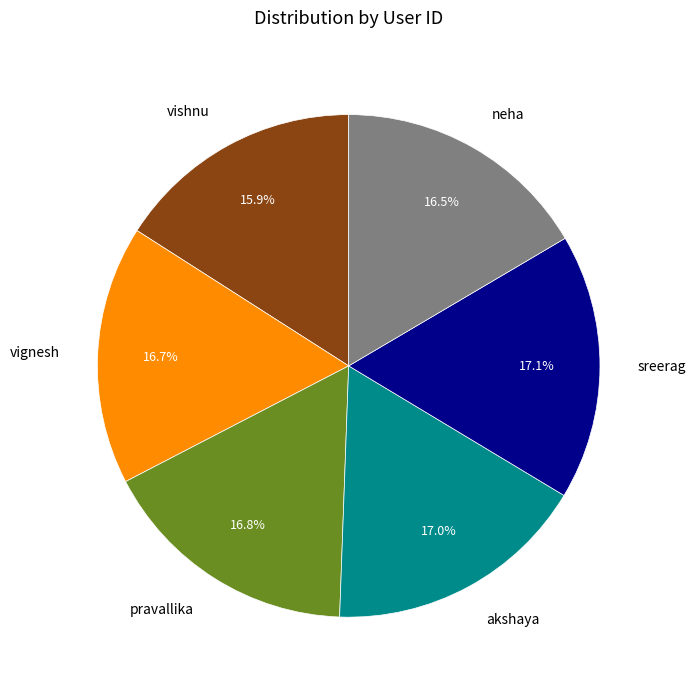

Does any single category account for the majority?

No